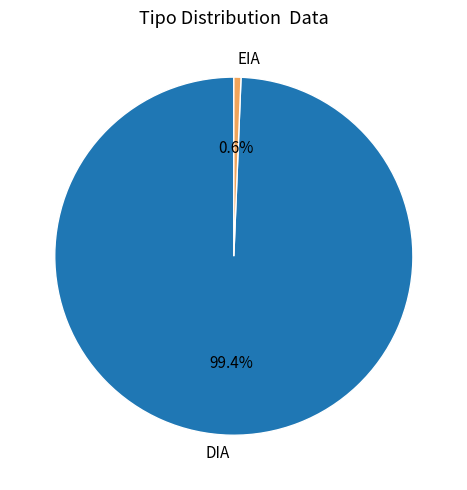

To the nearest percent, what percentage of the pie is EIA?

1%